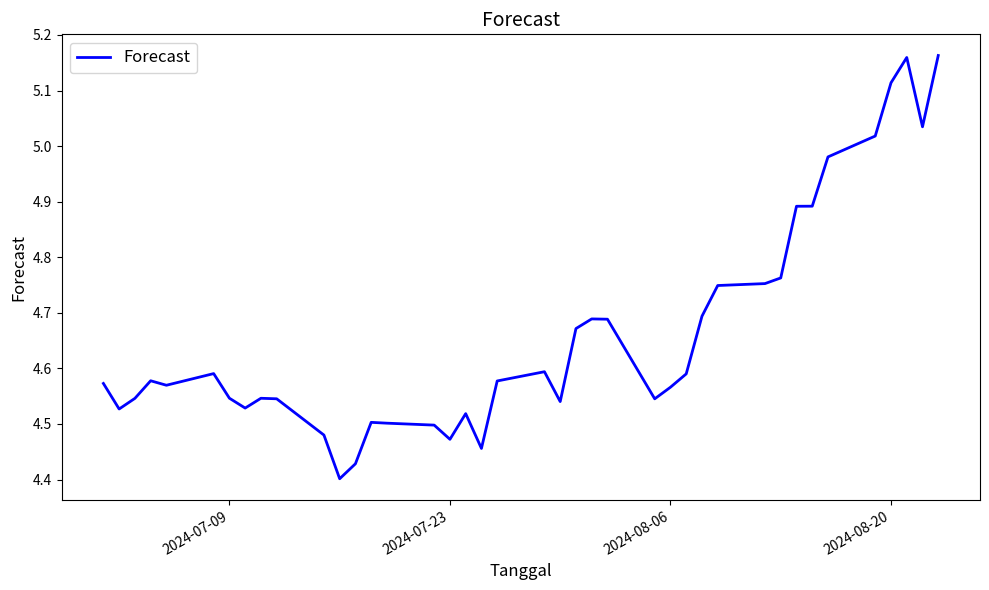

What is the difference between the maximum and minimum values?

0.8